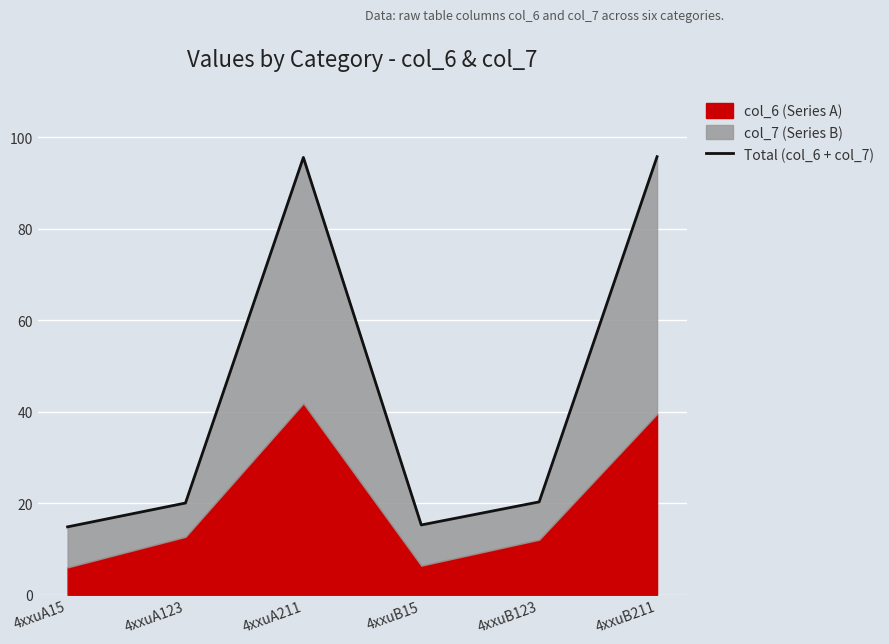

Reading right to left, what are all the values shown in this chart?

4xxuB211=95.7	4xxuB123=20.3	4xxuB15=15.2	4xxuA211=95.6	4xxuA123=20.0	4xxuA15=14.8